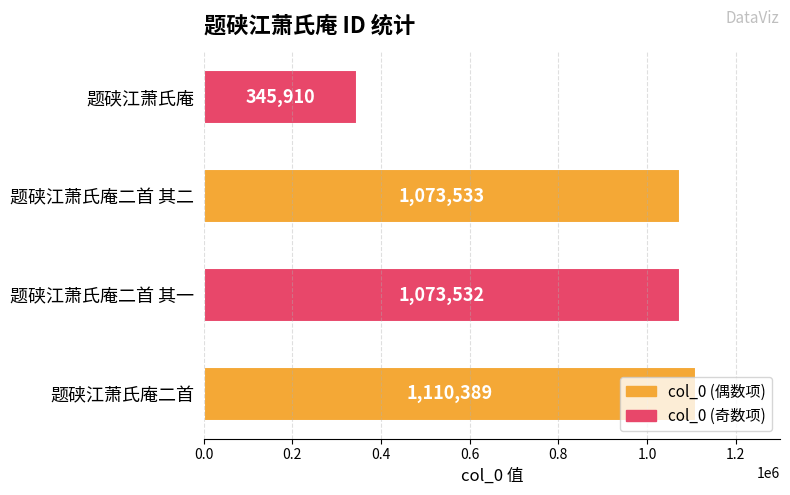

What is the ratio of the value at 题硖江萧氏庵二首 其二 to the value at 题硖江萧氏庵二首?

1.0